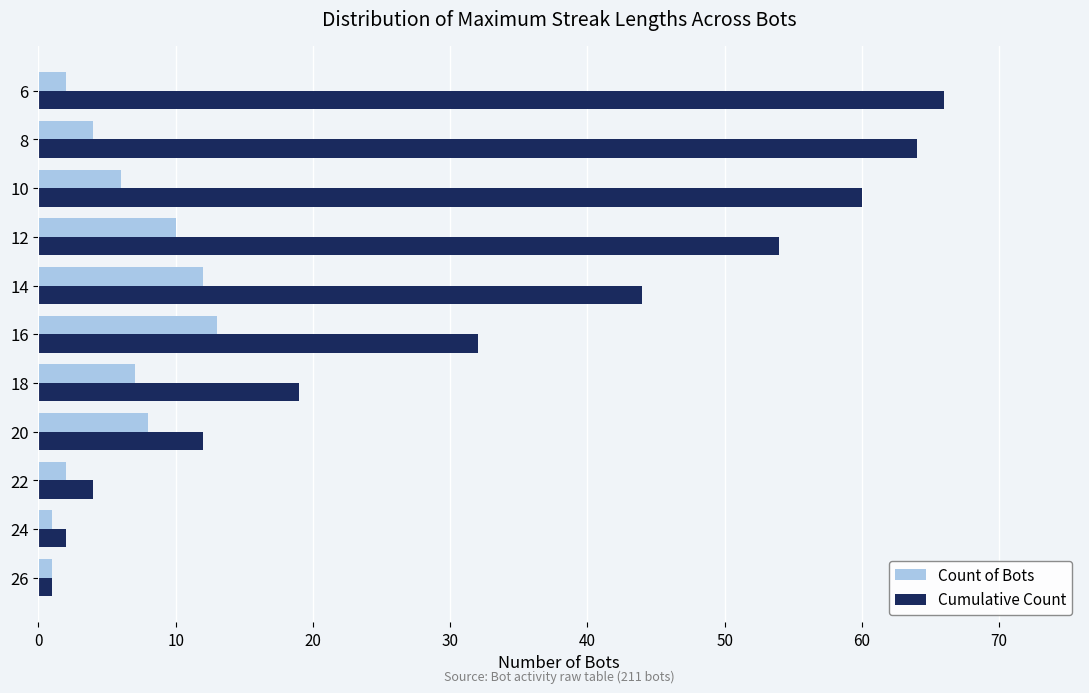

Rank the series by their average value, from lowest to highest.

Count of Bots, Cumulative Count